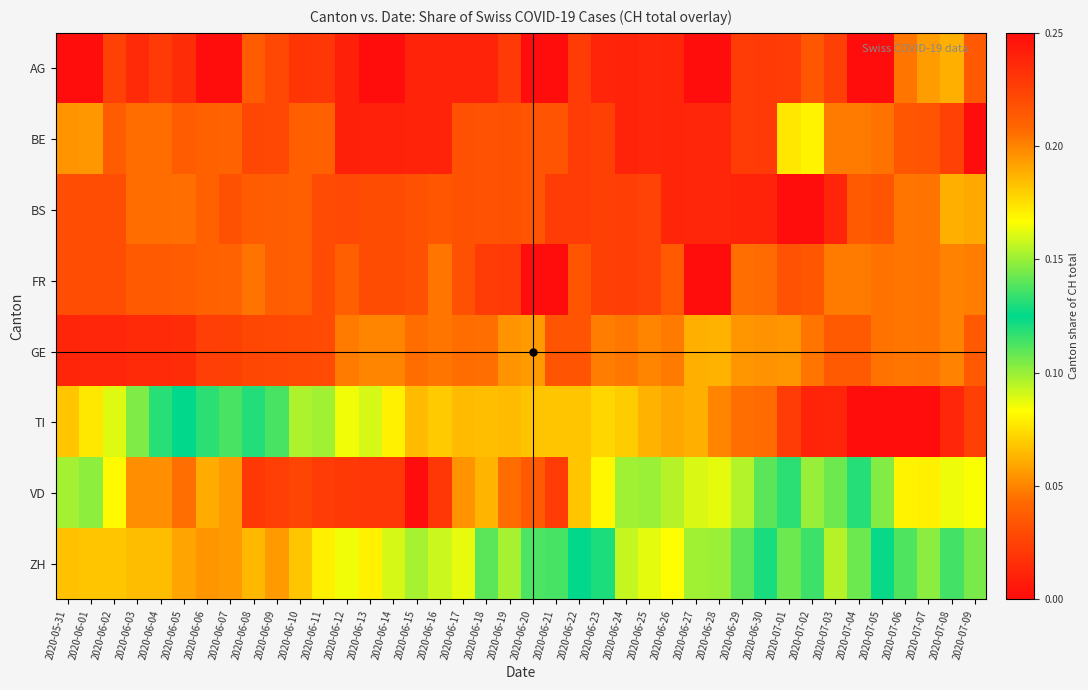

Which category has the highest value across all series?

2020-06-15